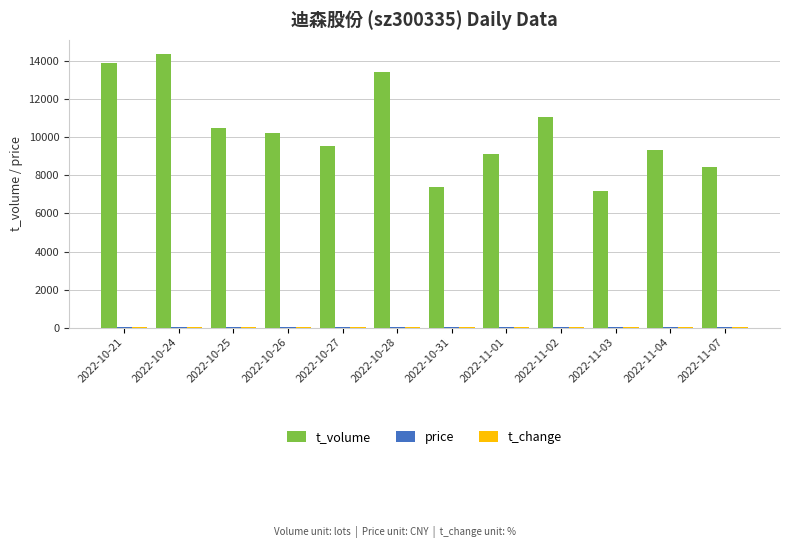

Where is t_volume nearest to the value 10786?

2022-10-25